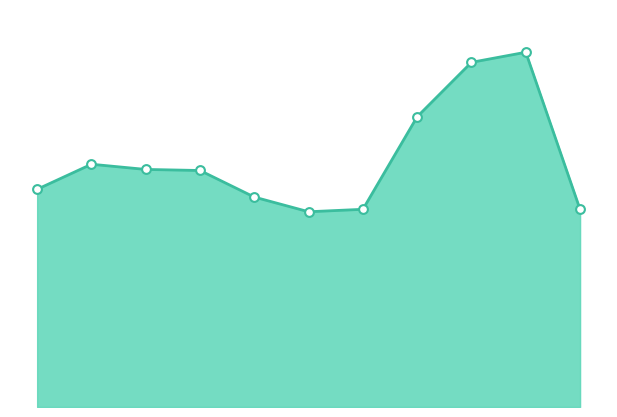

How many lines are shown in the chart?

1